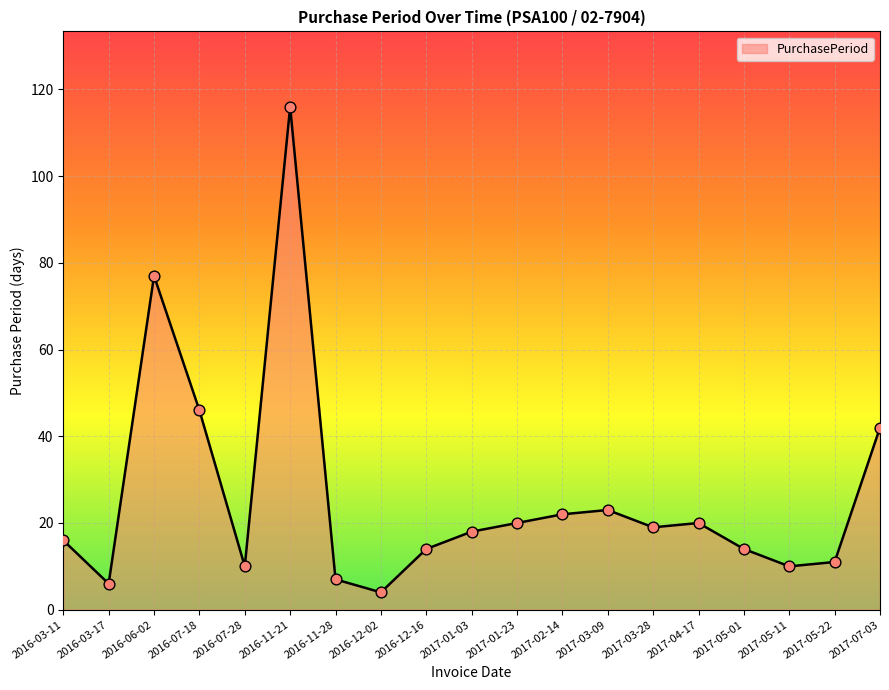

What is the ratio of the value at 2016-12-02 to the value at 2016-07-28?

0.4